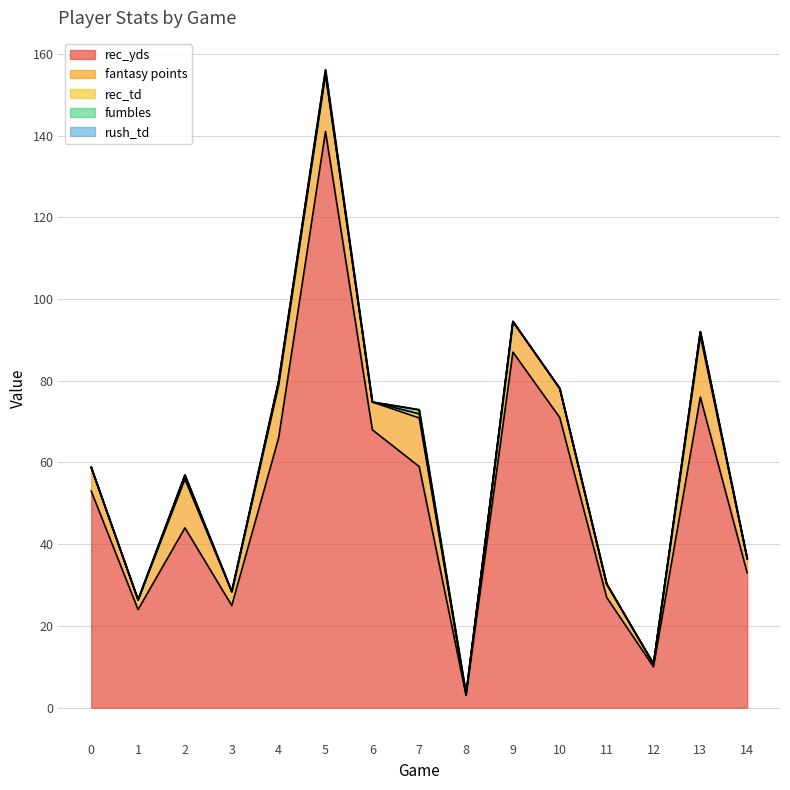

Between 0 and 13, which is larger?

13